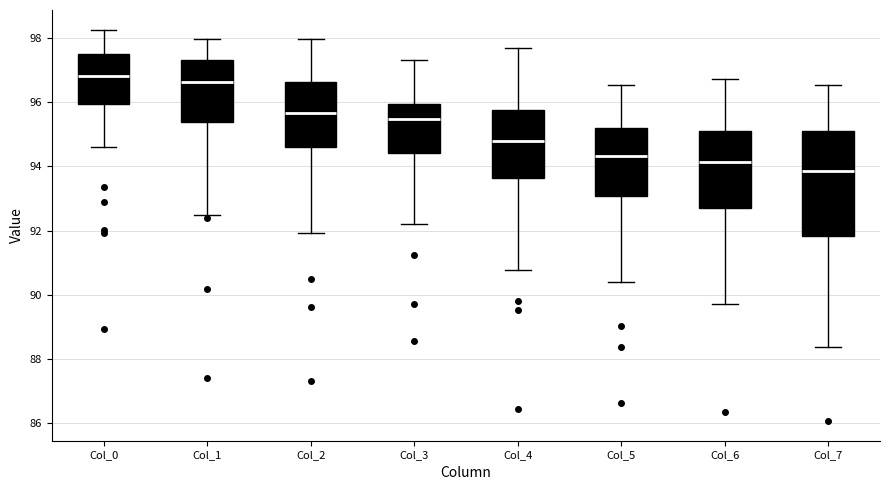

Where is the upper edge of the box for Col_6 on the y-axis? The values are not printed on the chart, so give them approximately, as read against the axis.

95.0